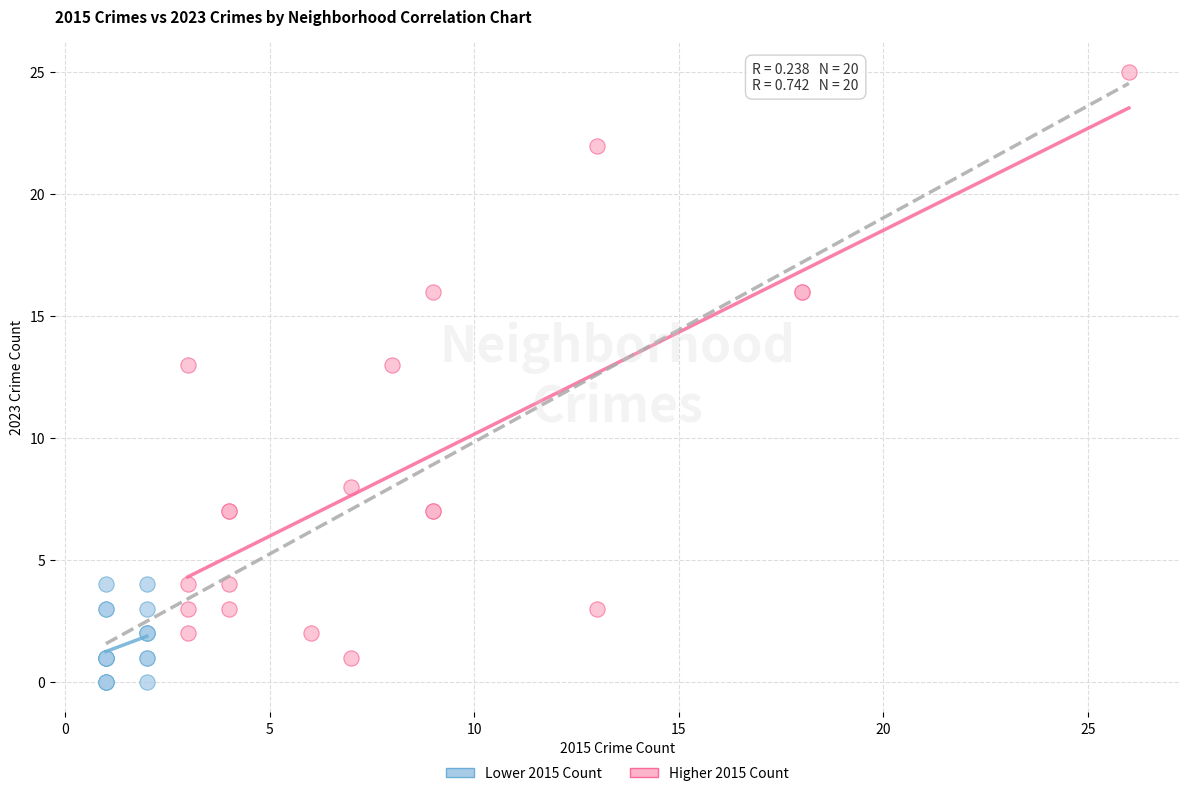

Which series reaches the maximum Y coordinate?

Higher 2015 Count